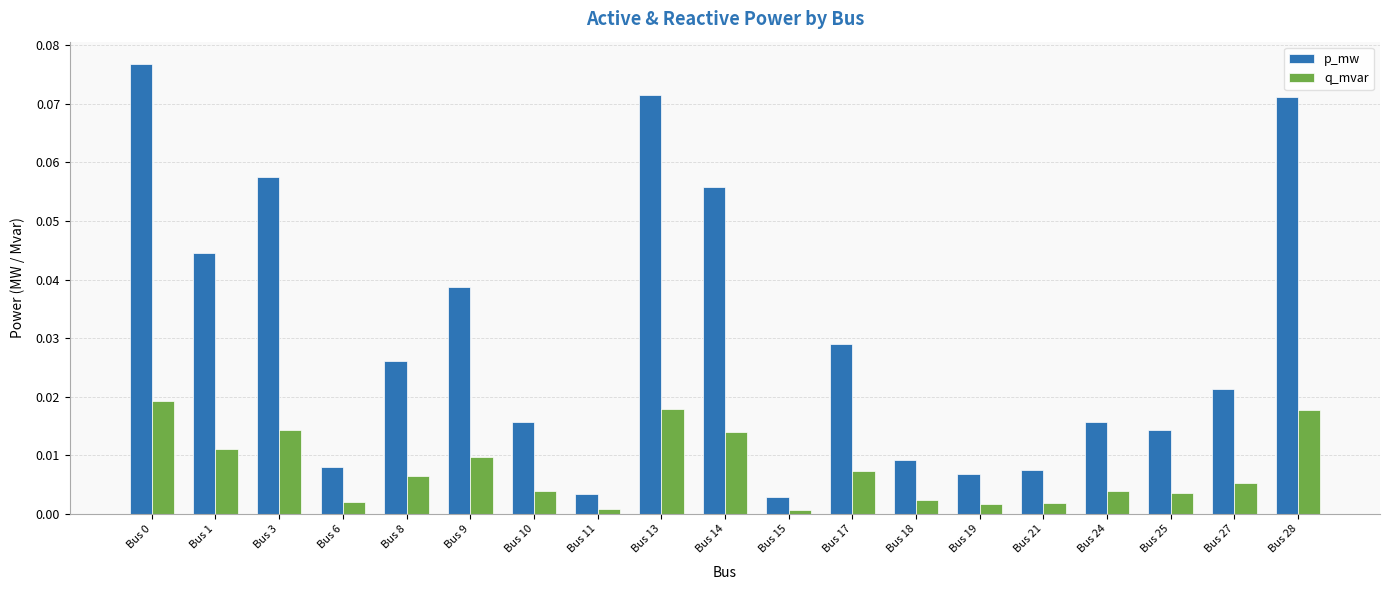

What are all the series names shown in the legend?

p_mw, q_mvar